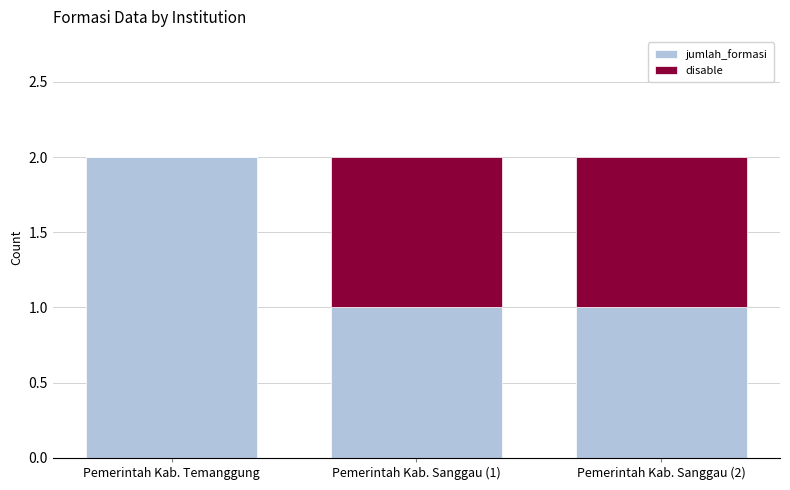

Is it true that jumlah_formasi equals 1 at Pemerintah Kab. Sanggau (1)?

True